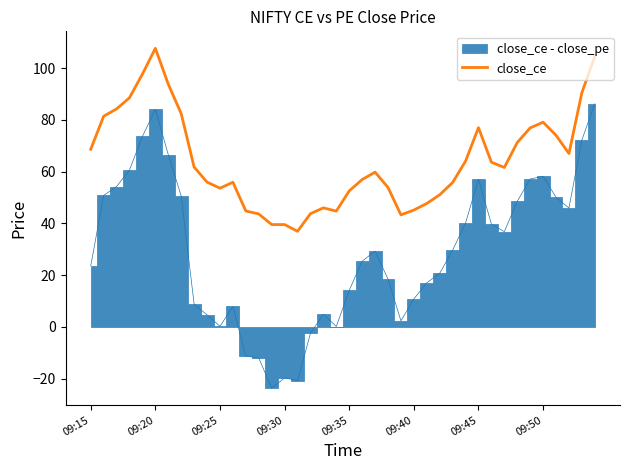

What is the ratio of the value at 38 to the value at 21?

1.6